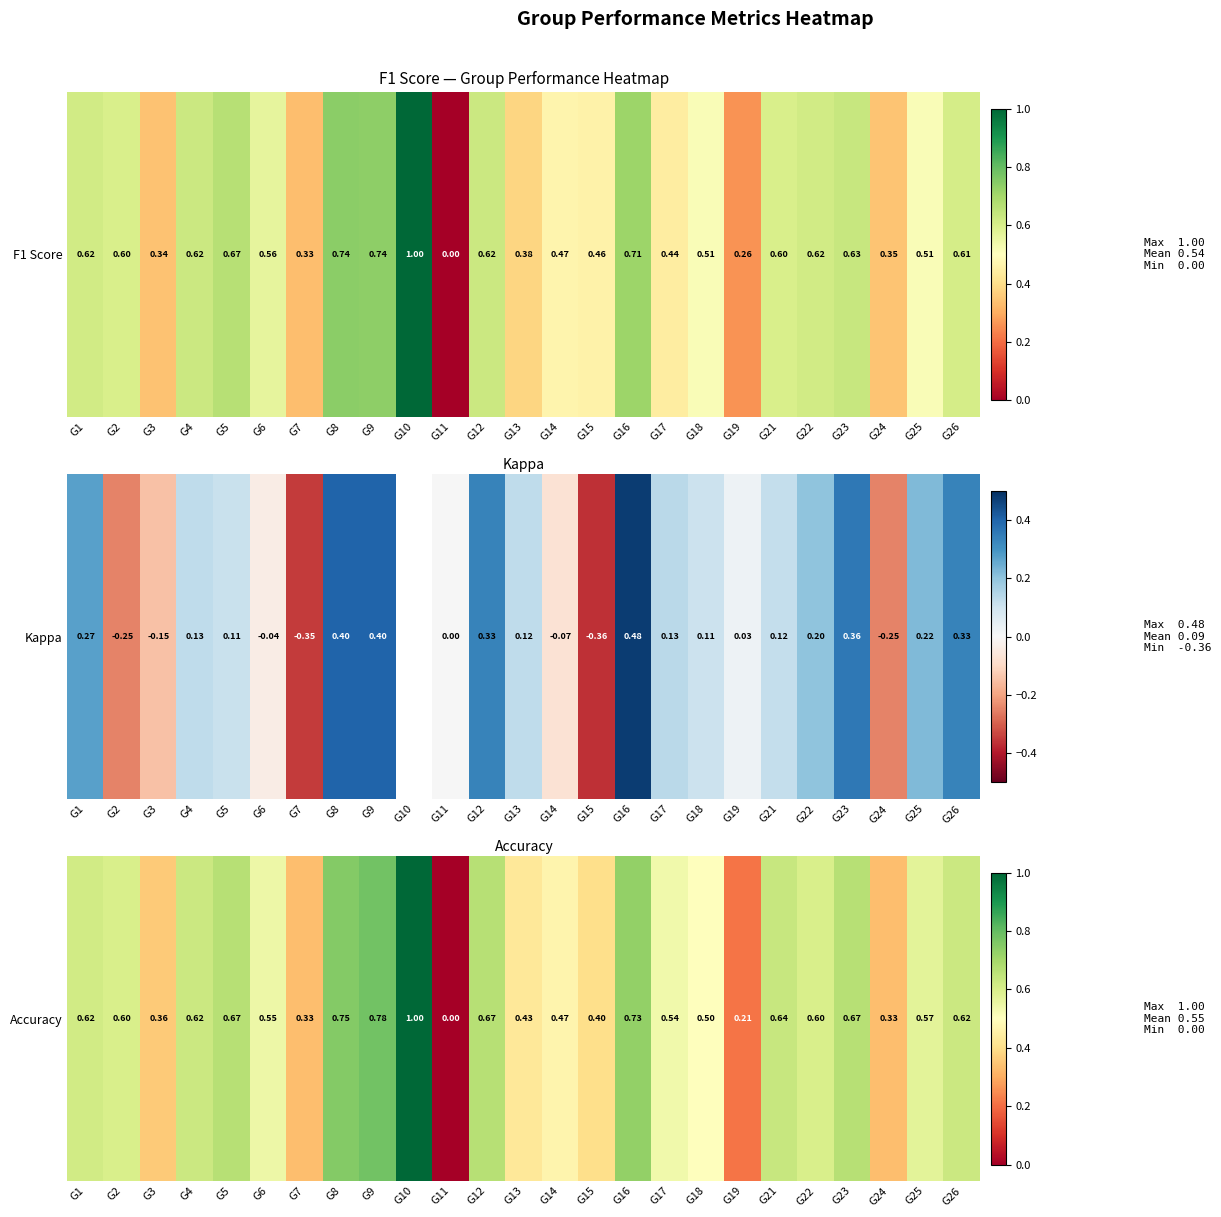

What is the difference between the maximum and minimum values?

1.0